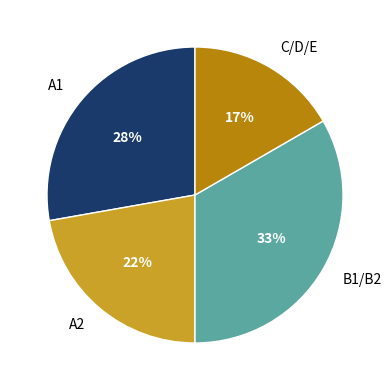

Approximately how many times larger is the value at C/D/E compared to A1?

0.6